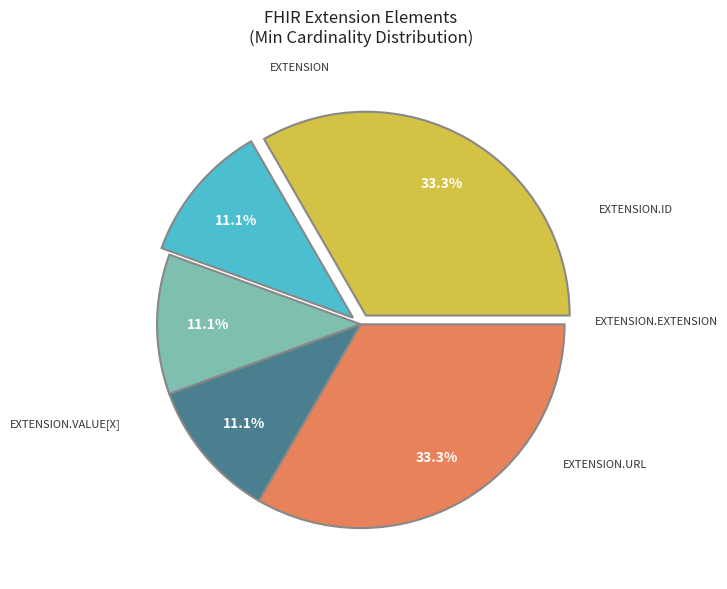

Is there any slice that represents more than half of the pie?

No